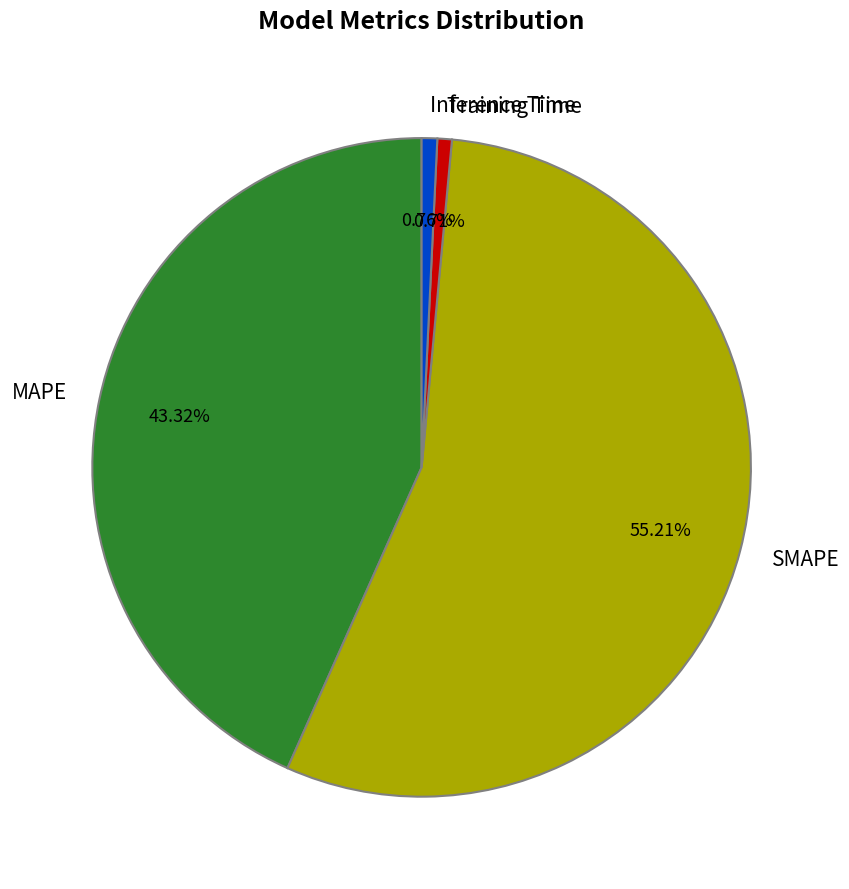

To the nearest percent, what is the difference between the largest and smallest slice percentages?

54%